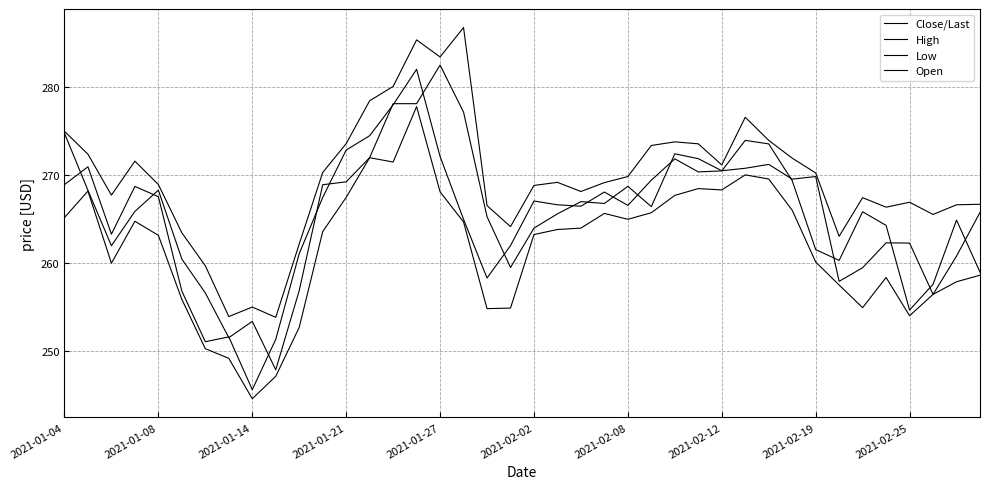

Which series has the largest range (max minus min)?

Close/Last